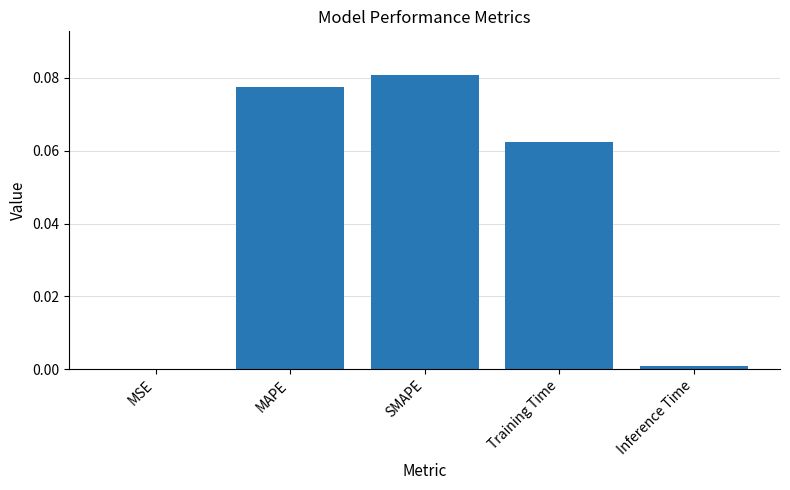

Between Inference Time and MSE, which is larger?

Inference Time